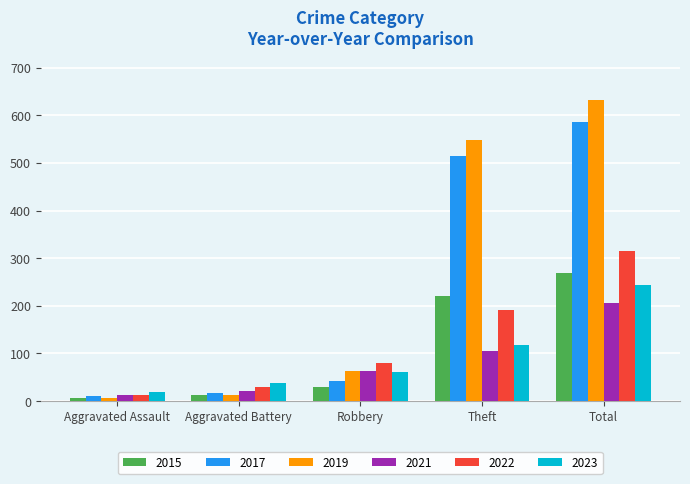

What is the difference between the 2022 values at Total and Aggravated Battery?

286